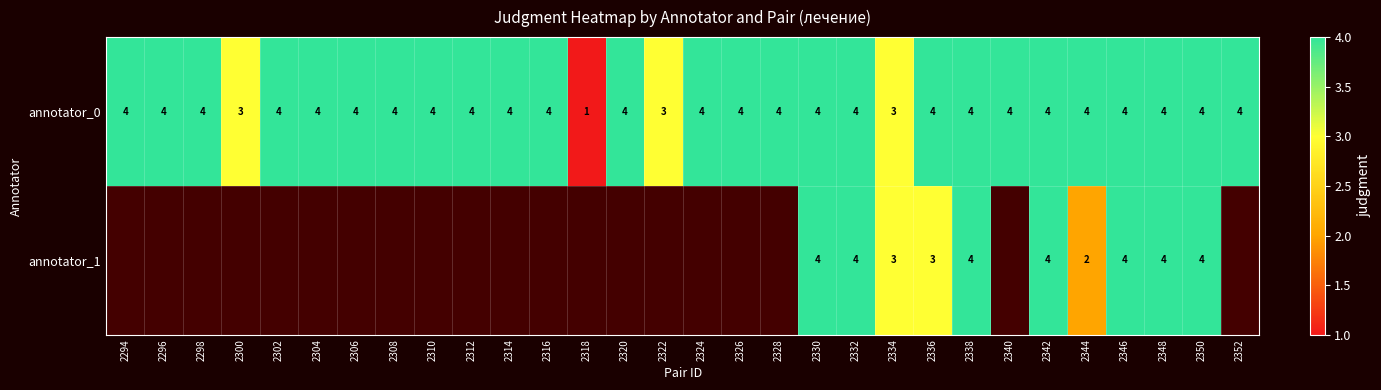

The annotator_0 series shows 4 at 2334. True or false?

False